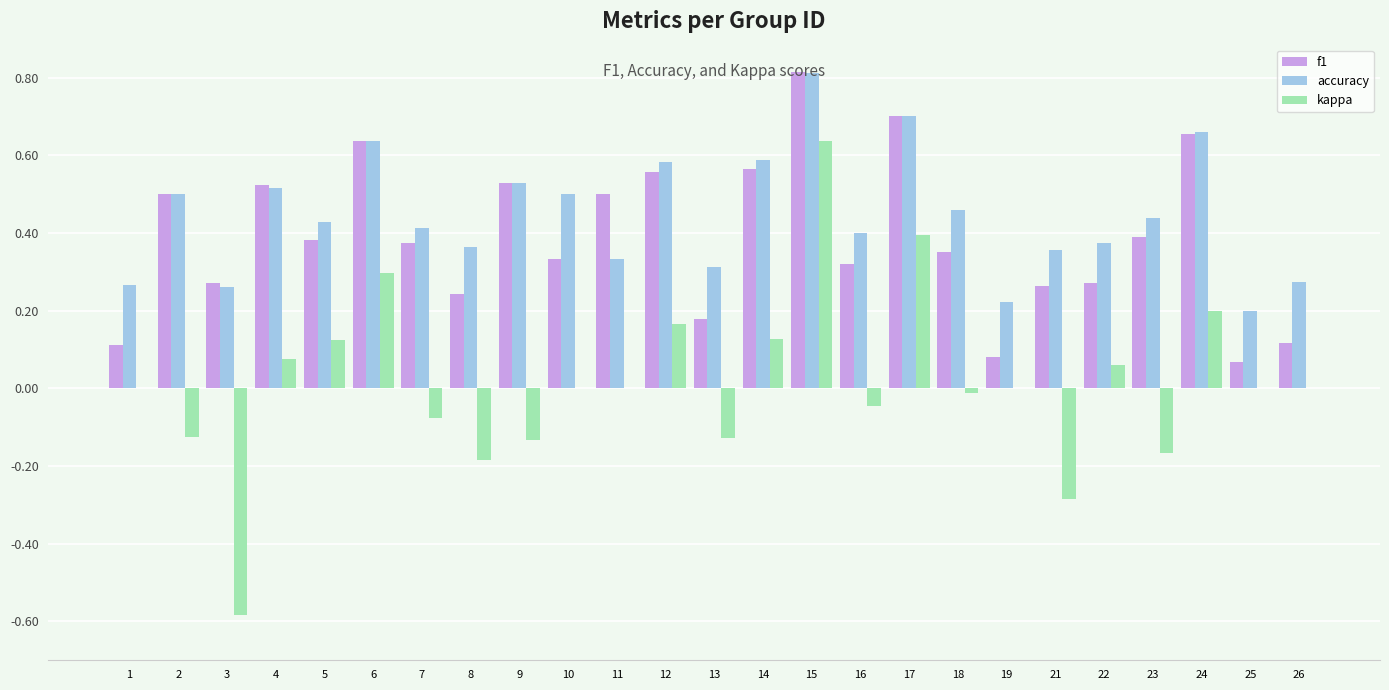

Count the number of data series in this chart.

3